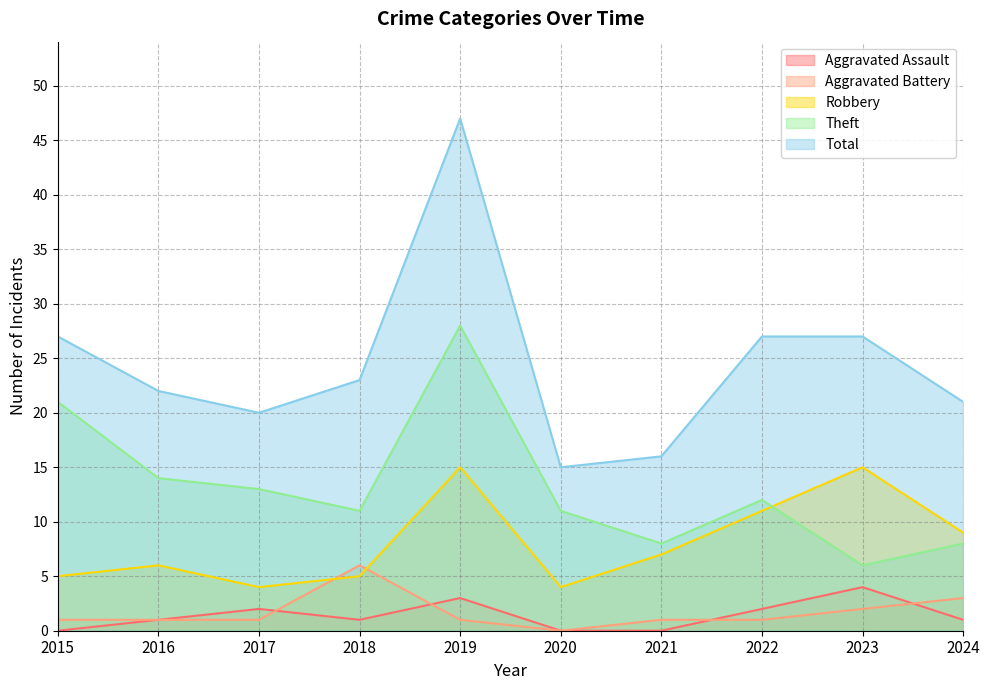

In Theft, how many points are higher than both neighbors (excluding endpoints)?

2